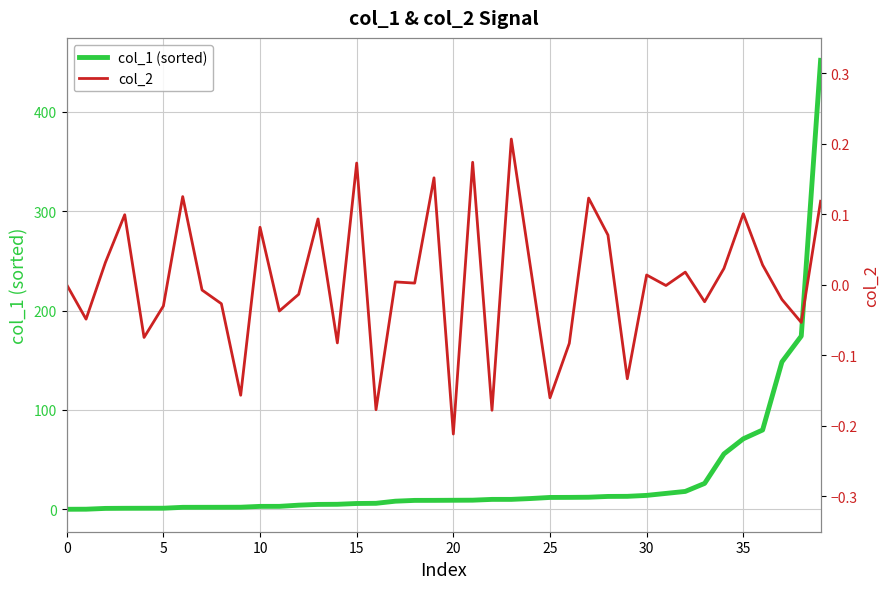

At how many categories does at least one series exceed 97?

3